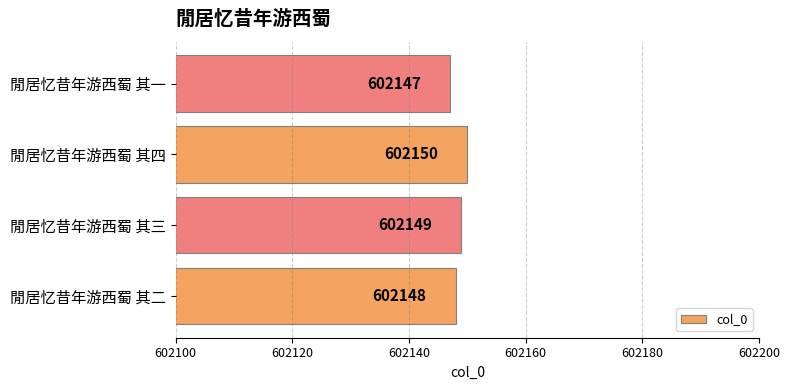

Reading top to bottom, transcribe all the data shown in this chart.

閒居忆昔年游西蜀 其一=602147	閒居忆昔年游西蜀 其四=602150	閒居忆昔年游西蜀 其三=602149	閒居忆昔年游西蜀 其二=602148